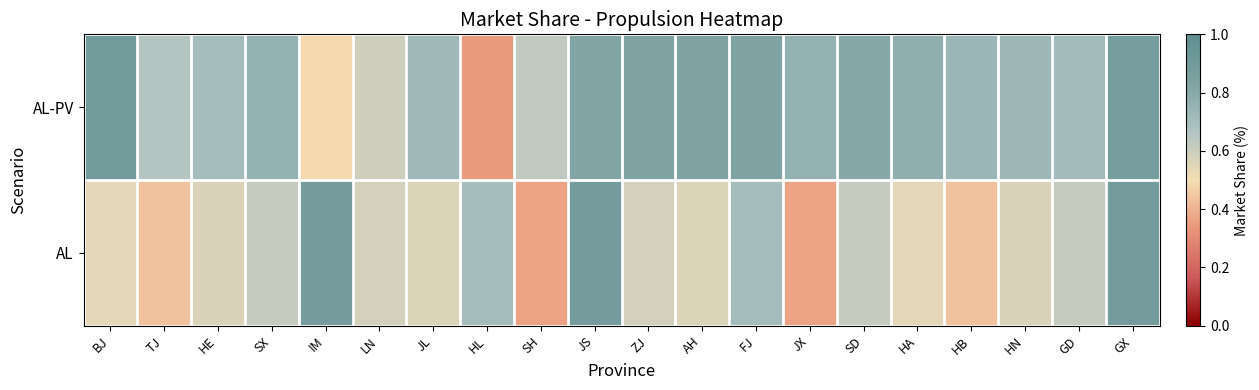

Reading right to left, extract all data points from this chart.

AL-PV: GX=0.9	GD=0.7	HN=0.7	HB=0.7	HA=0.8	SD=0.8	JX=0.8	FJ=0.8	AH=0.8	ZJ=0.8	JS=0.8	SH=0.6	HL=0.3	JL=0.7	LN=0.6	IM=0.5	SX=0.8	HE=0.7	TJ=0.7	BJ=0.9
AL: GX=0.9	GD=0.6	HN=0.6	HB=0.4	HA=0.5	SD=0.6	JX=0.4	FJ=0.7	AH=0.6	ZJ=0.6	JS=0.9	SH=0.4	HL=0.7	JL=0.6	LN=0.6	IM=0.9	SX=0.6	HE=0.6	TJ=0.4	BJ=0.5